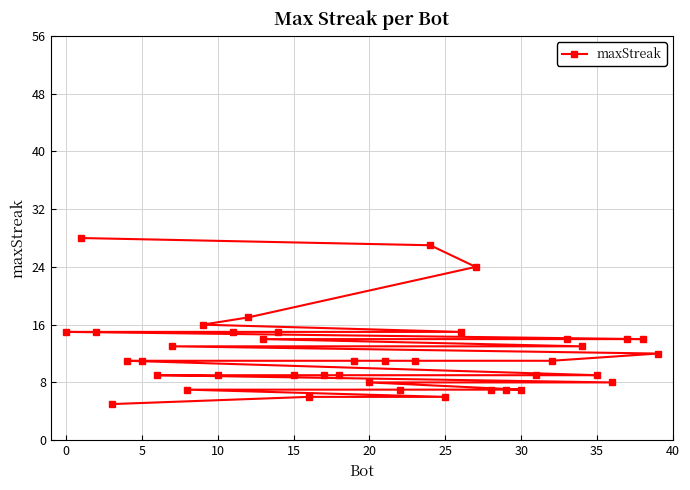

What is the maximum value shown in the chart?

28